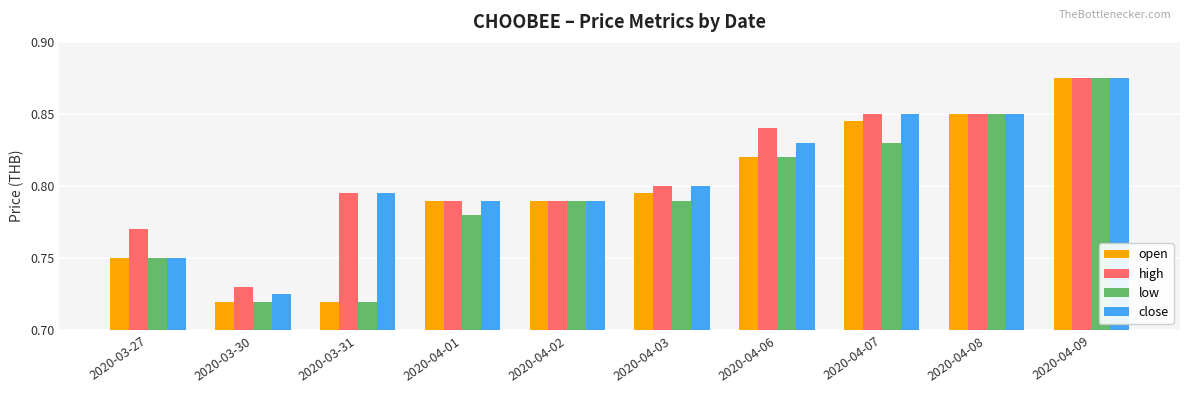

At which category is the sum across all series the highest?

2020-04-09